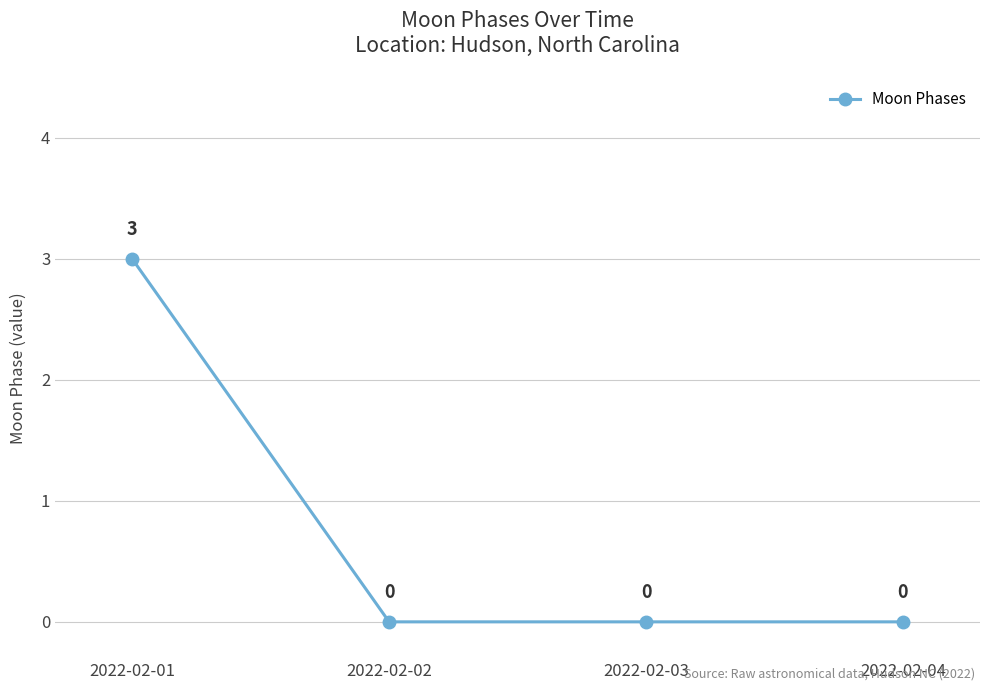

True or false: the data shows 0 at 2022-02-03.

True